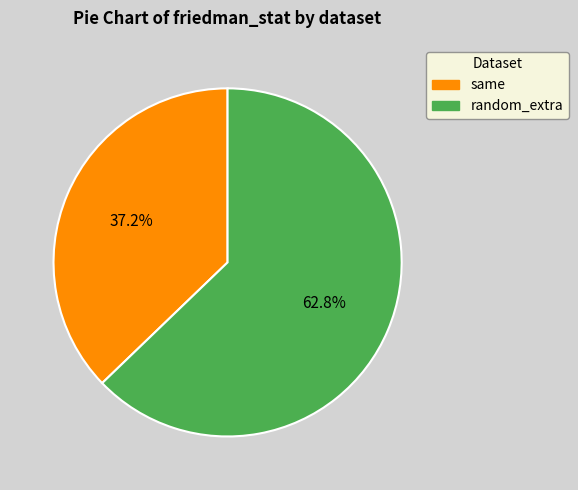

What percentage is the random_extra slice, to the nearest percent?

63%